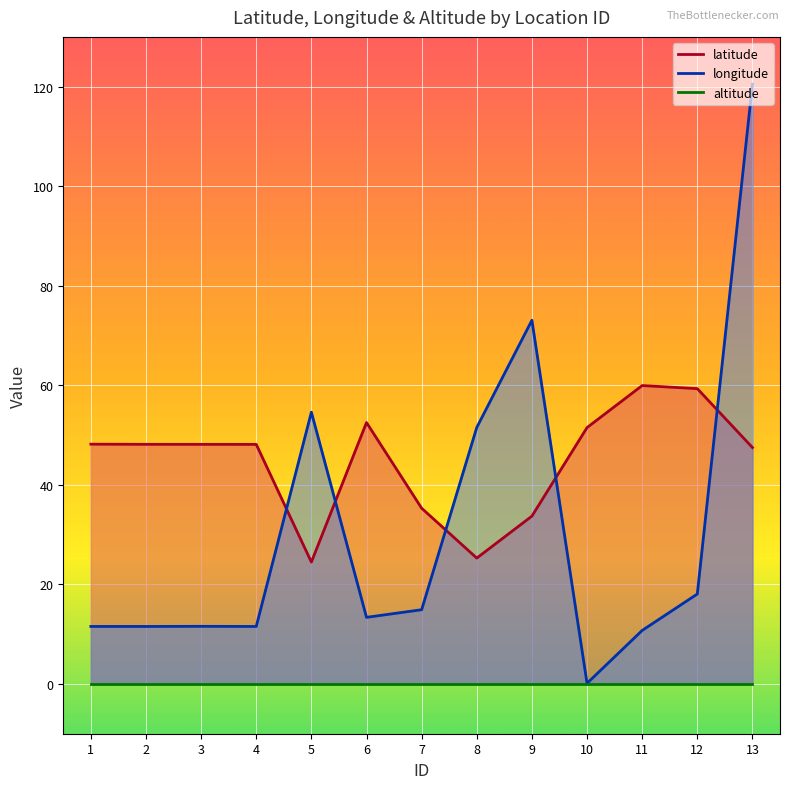

What is the sum of all latitude values?

582.2